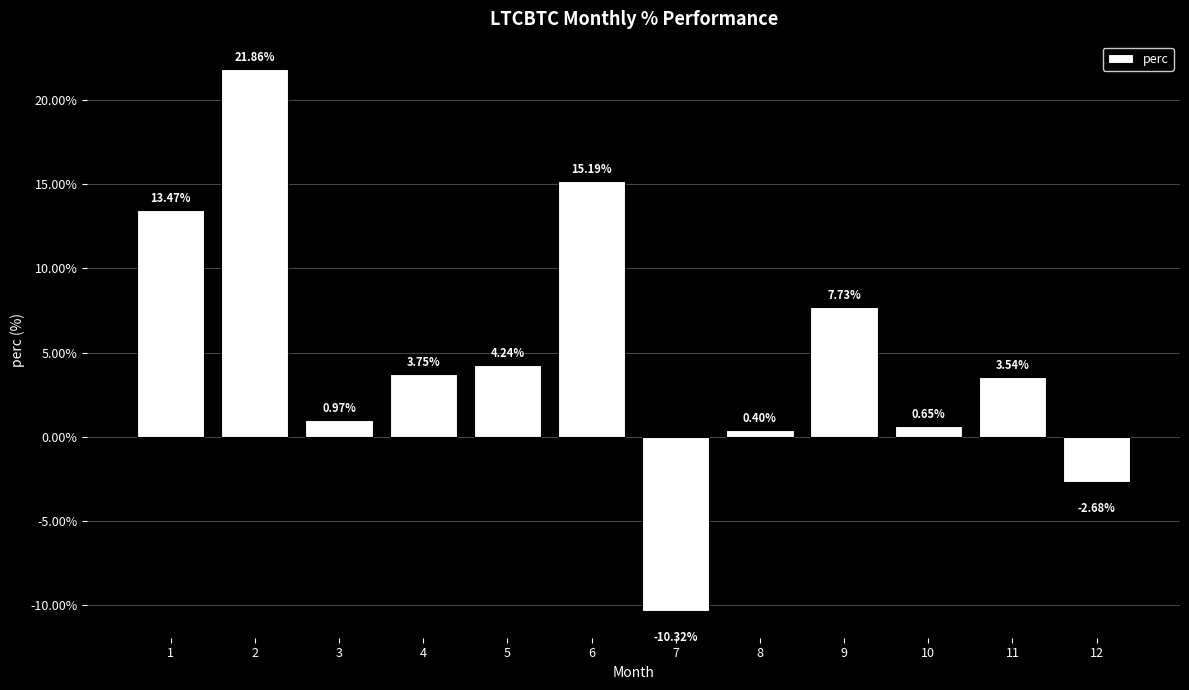

What is the sum of all values?

58.8